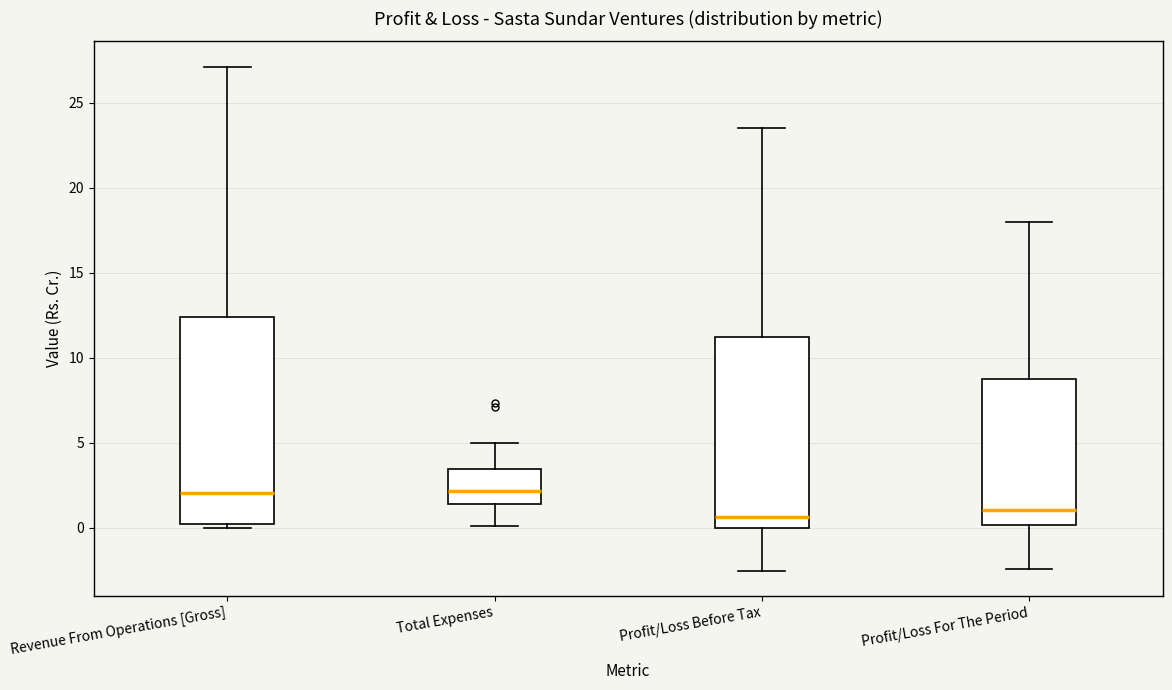

Where does the lower whisker of the box for Profit/Loss Before Tax end on the y-axis? The values are not printed on the chart, so give them approximately, as read against the axis.

-2.5